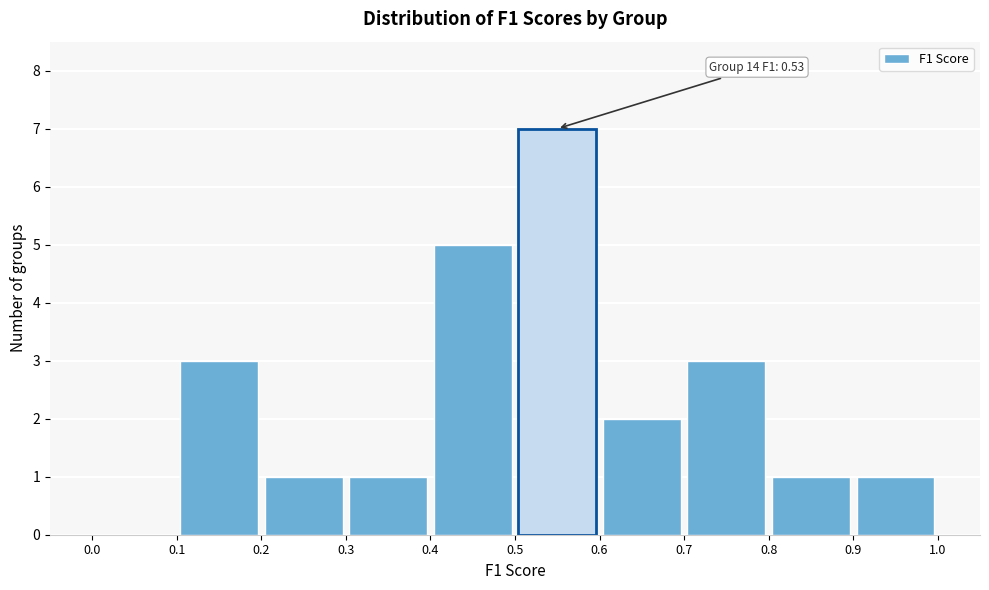

Which range on the x-axis has the tallest bar?

0.5 to 0.6